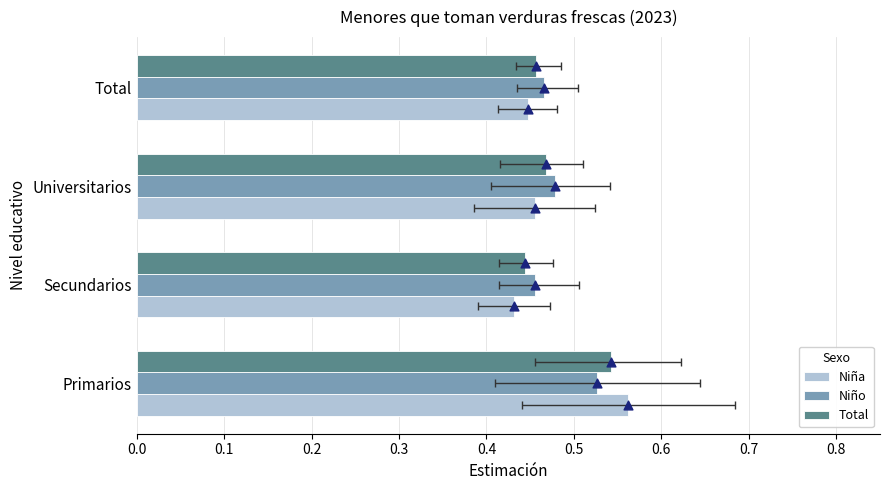

What are all the series names shown in the legend?

Niña, Niño, Total